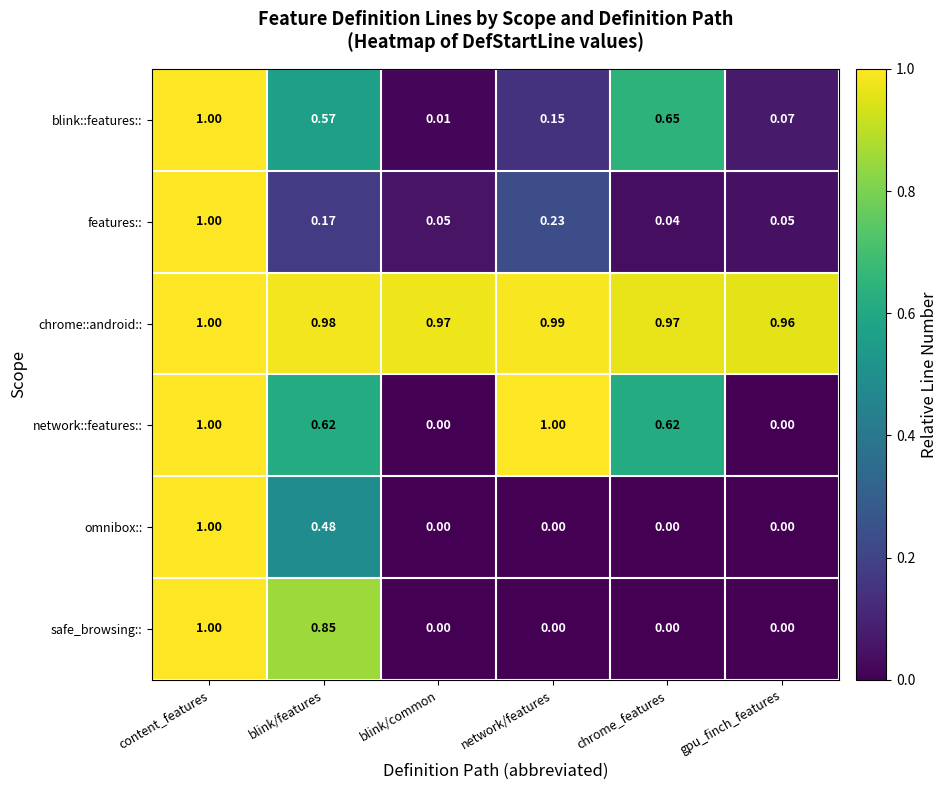

At which label is blink::features:: closest to 0?

blink/common